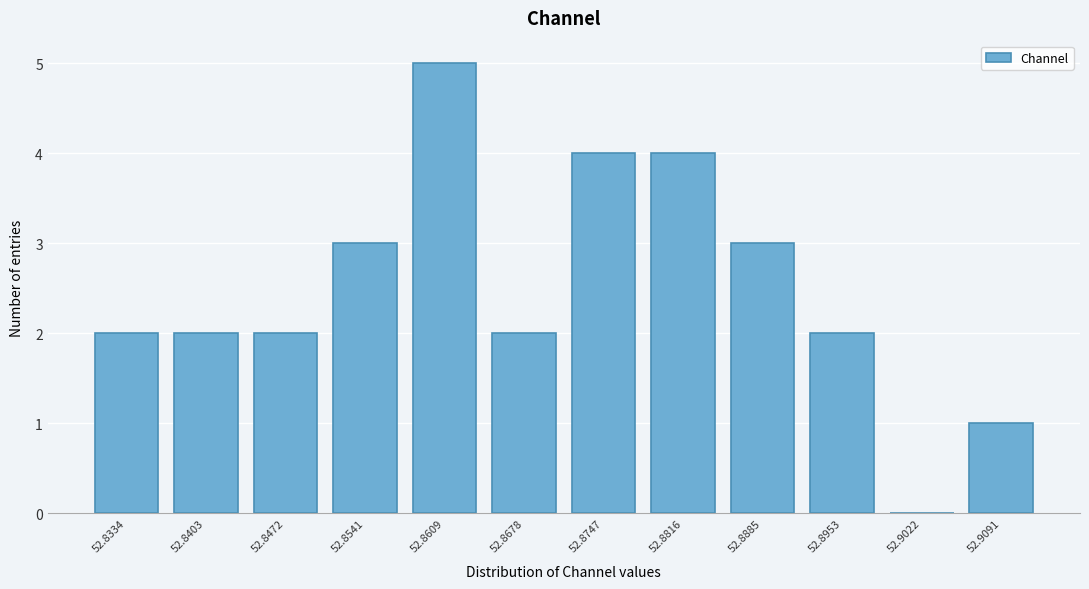

Reading left to right, what are all the values shown in this chart?

52.8334=2	52.8403=2	52.8472=2	52.8541=3	52.8609=5	52.8678=2	52.8747=4	52.8816=4	52.8885=3	52.8953=2	52.9022=0	52.9091=1